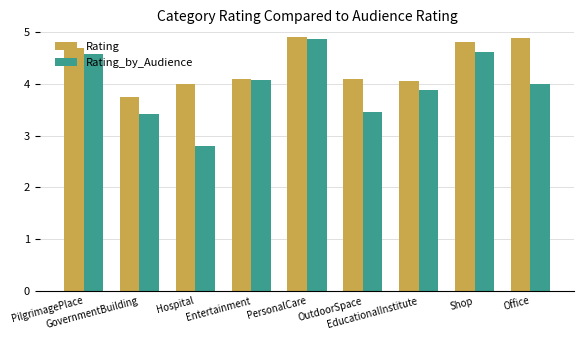

Where is Rating nearest to the value 4?

Hospital